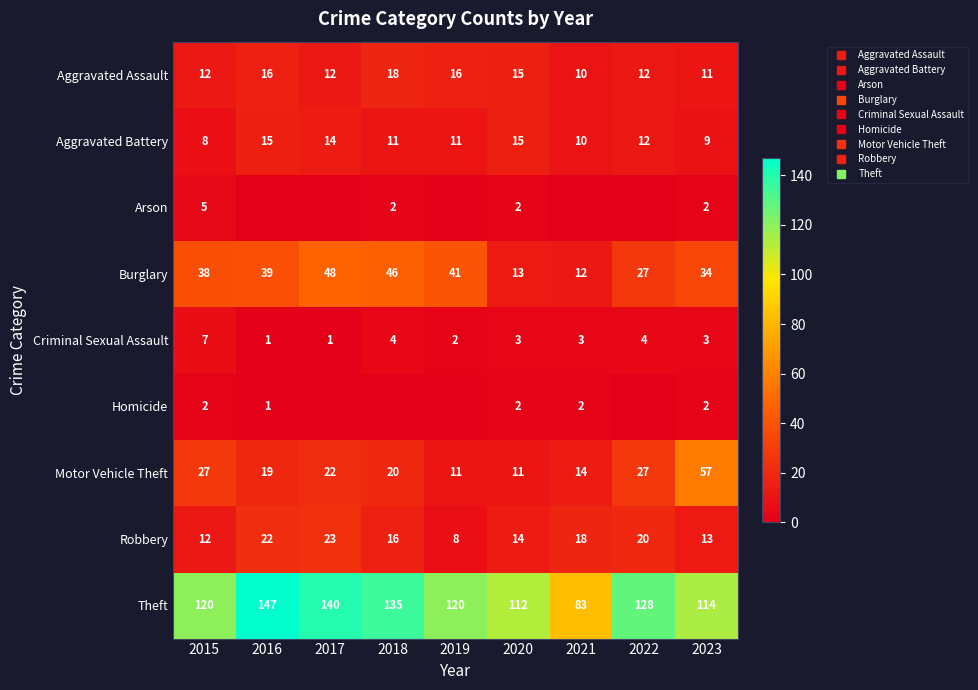

Which series has the largest total across all categories?

Theft